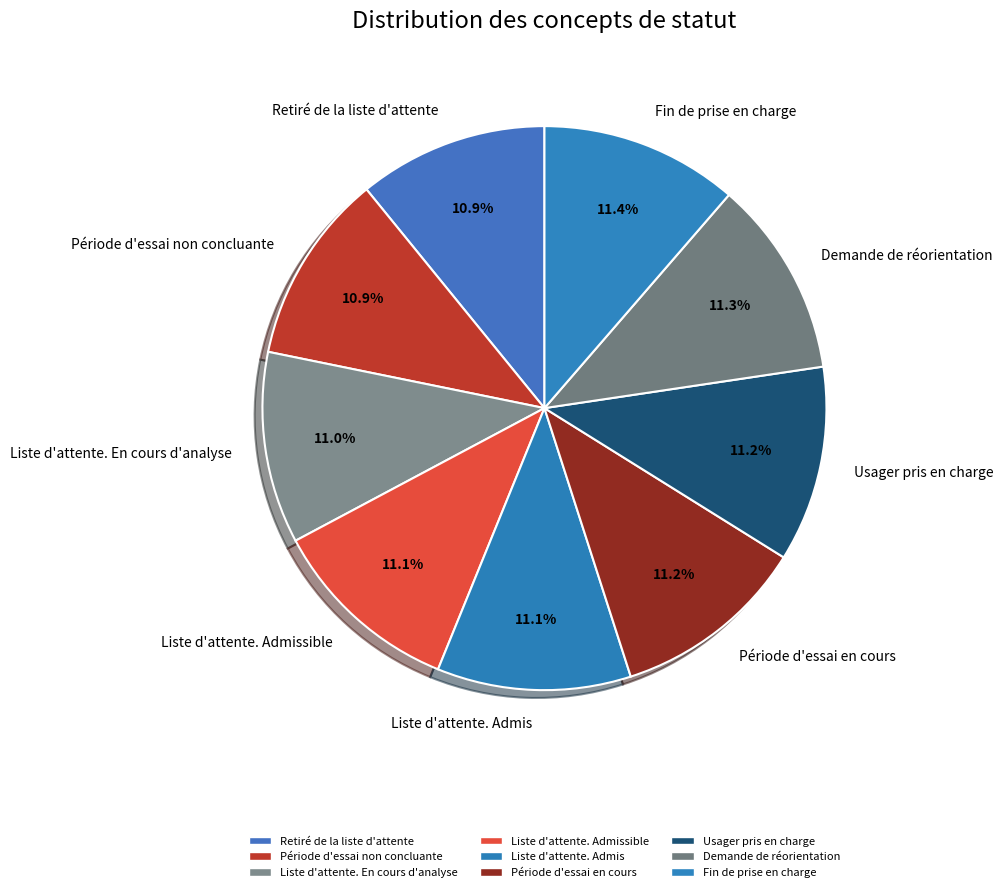

Is the sum of Liste d'attente. Admissible and Retiré de la liste d'attente greater than half?

No